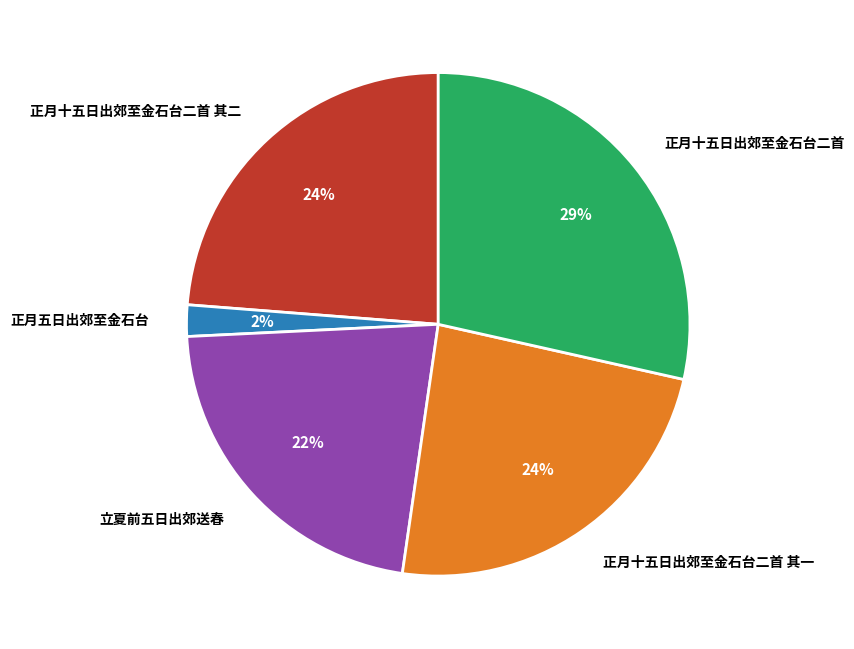

Does any single category account for the majority?

No